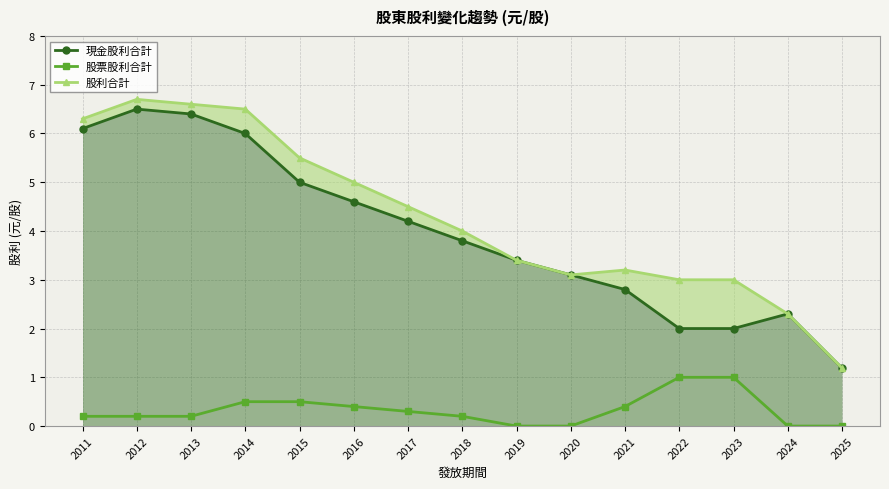

What are all the series names shown in the legend?

現金股利合計, 股票股利合計, 股利合計